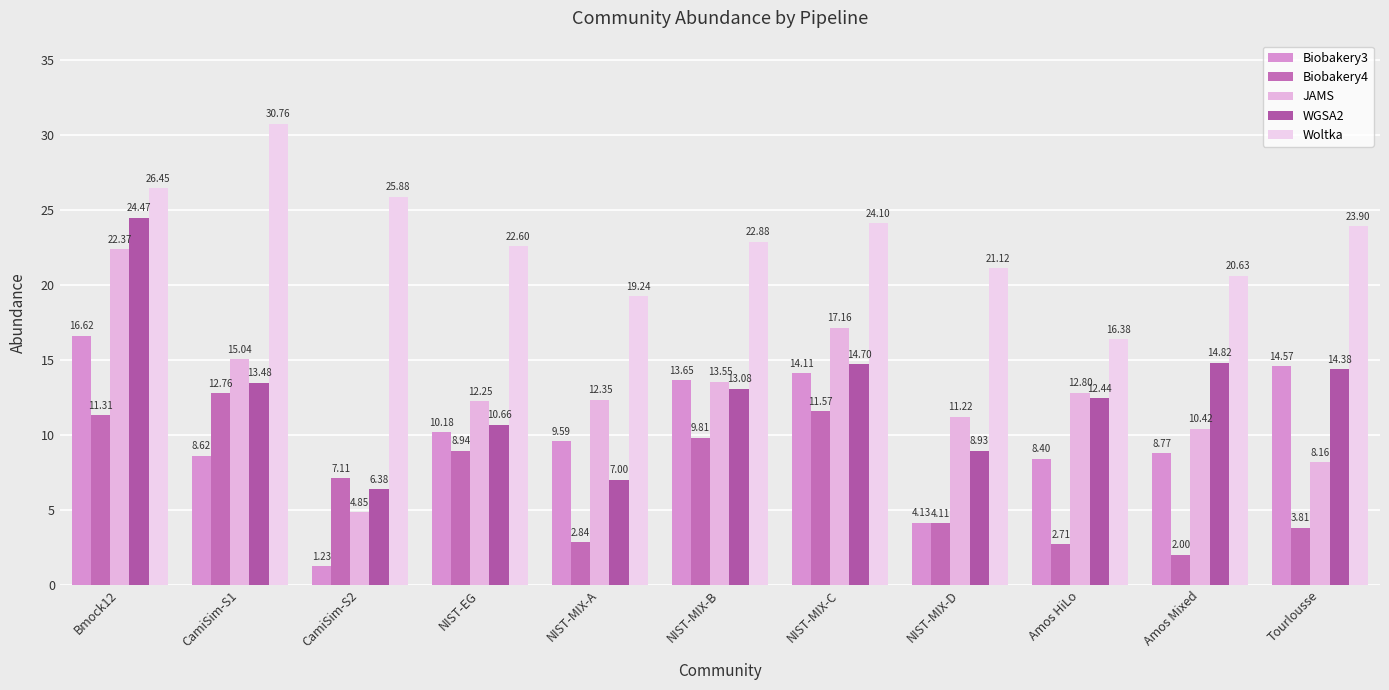

List the labels in order of Biobakery4 value, smallest first.

Amos Mixed, Amos HiLo, NIST-MIX-A, Tourlousse, NIST-MIX-D, CamiSim-S2, NIST-EG, NIST-MIX-B, Bmock12, NIST-MIX-C, CamiSim-S1